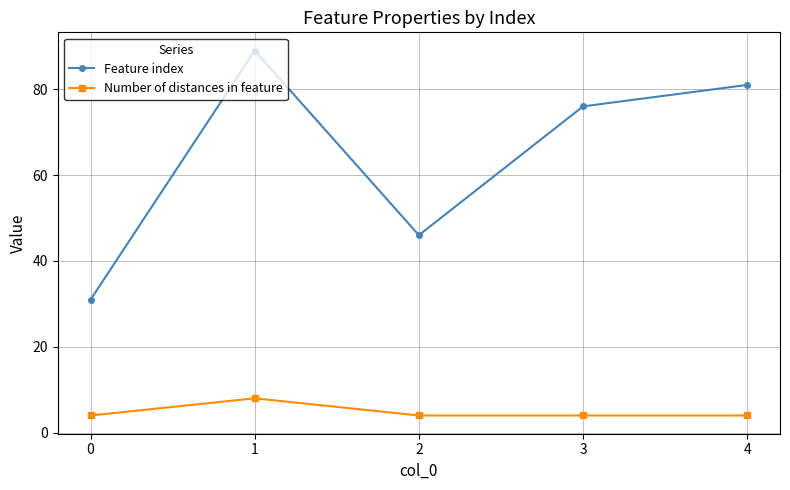

What is the value of the Feature index point at the 2nd from the left?

89